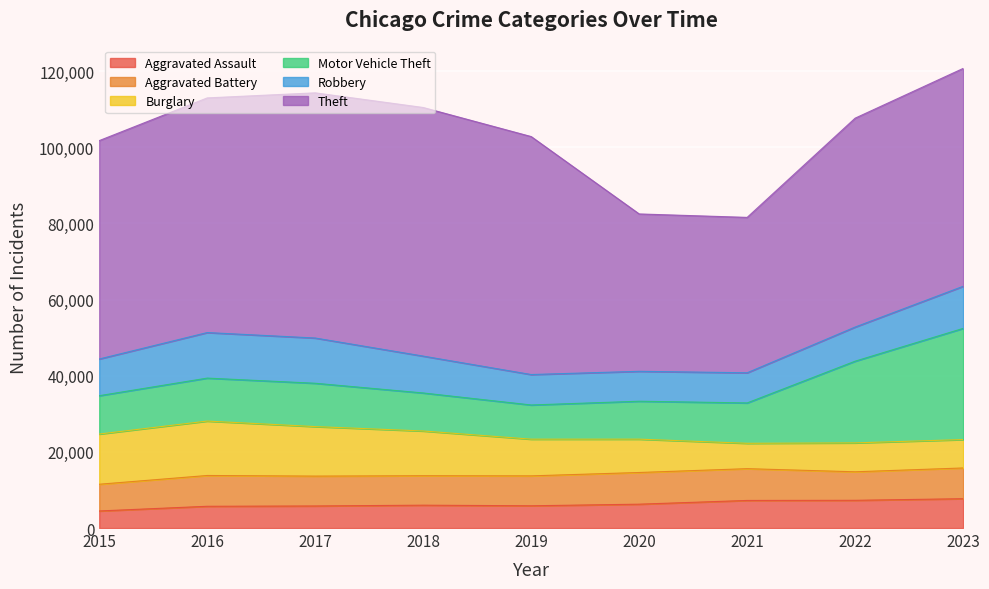

How many intersections are there between Aggravated Battery and Burglary?

3